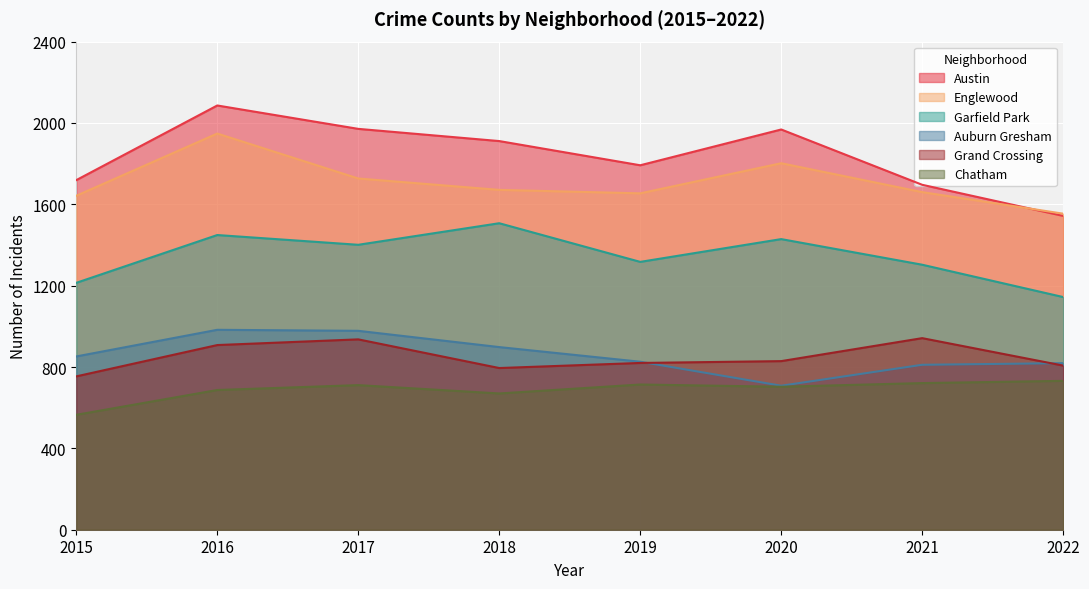

Between 2022 and 2021, which is larger?

2021